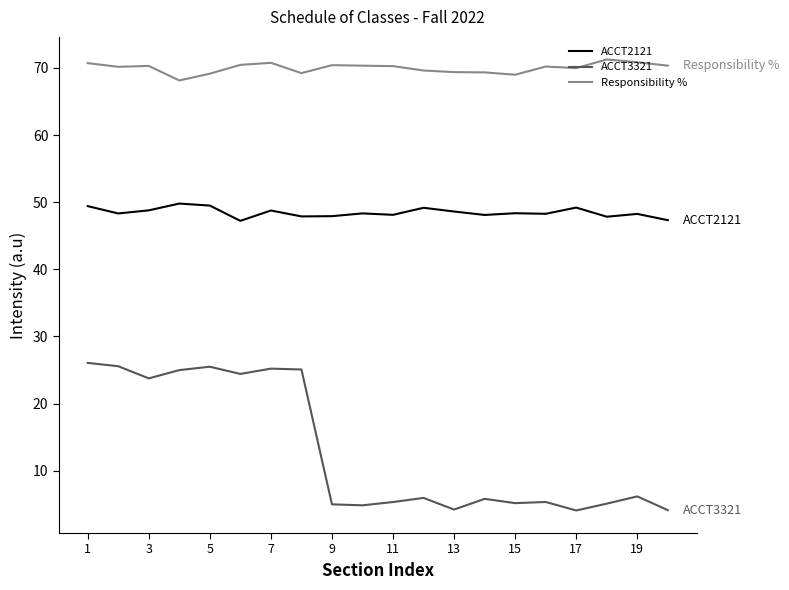

True or false: ACCT3321 has more than 0 points higher than both neighbors.

True